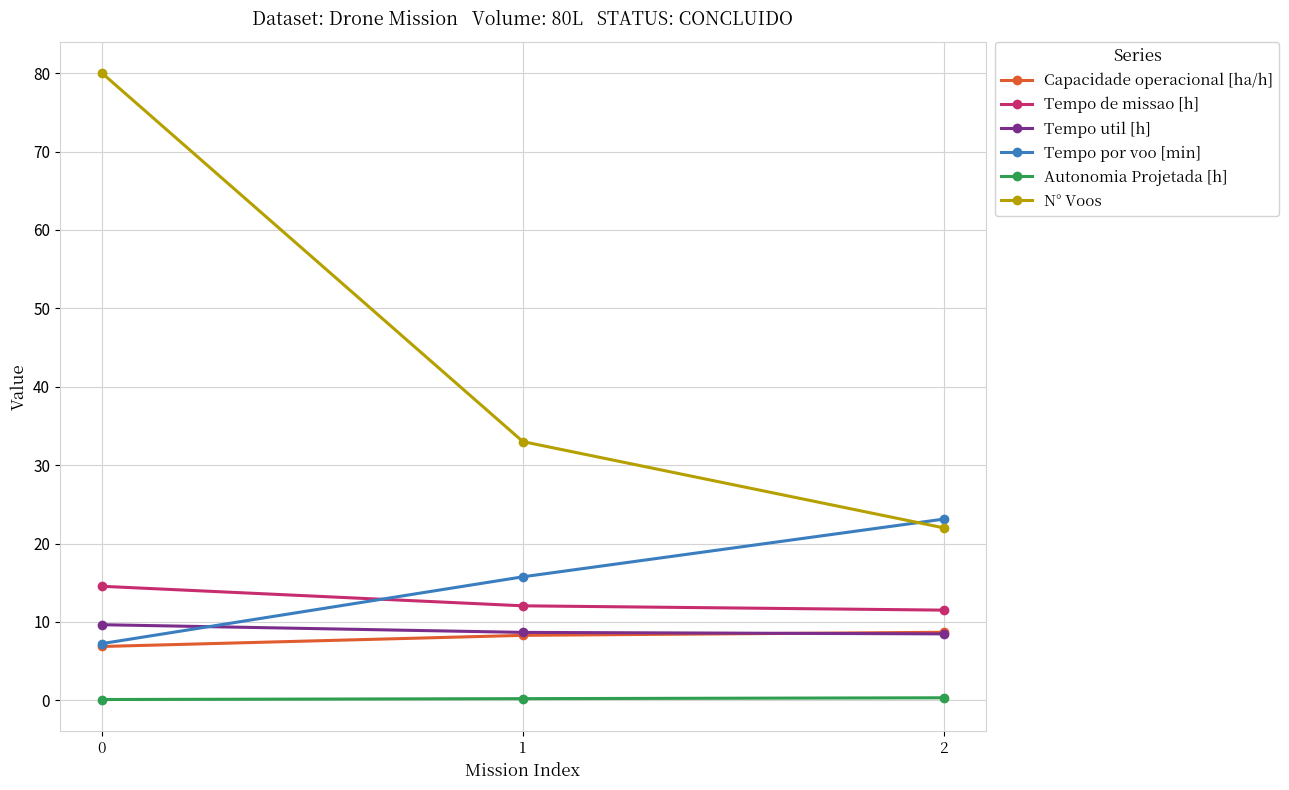

How many values in the Tempo por voo [min] series are below 15?

1